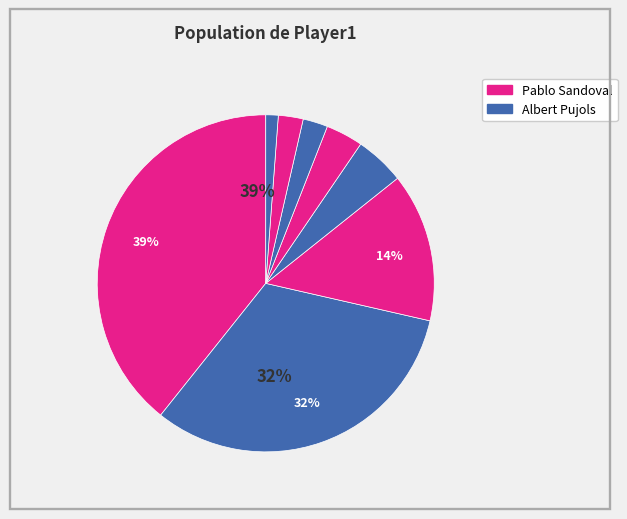

Count the number of slices in the pie.

8